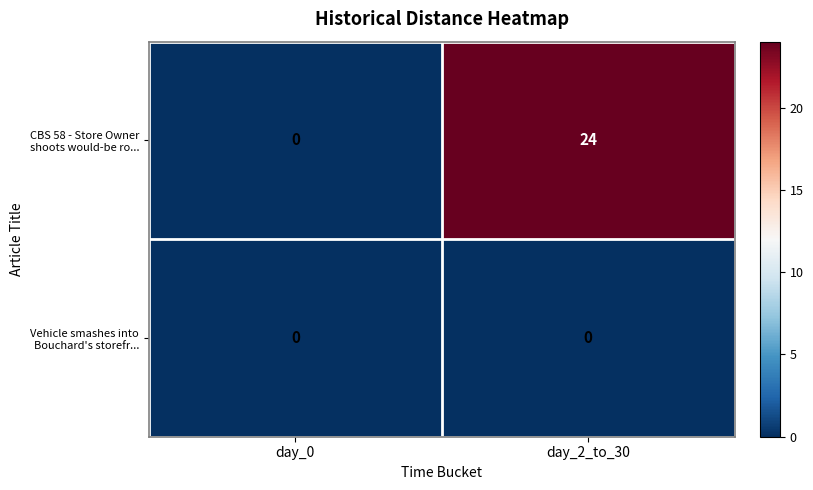

What is the difference between the maximum and minimum values in the CBS 58 - Store Owner shoots would-be ro... series?

24